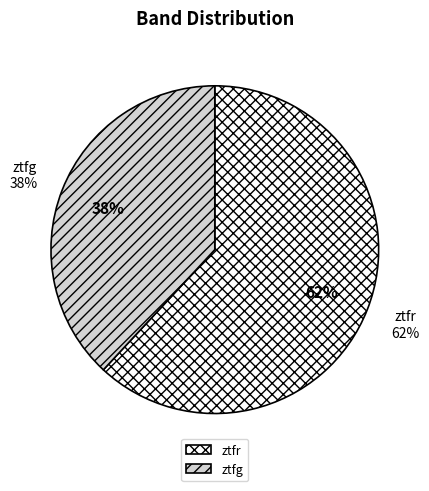

Do ztfg and ztfr together represent more than half of the pie?

Yes